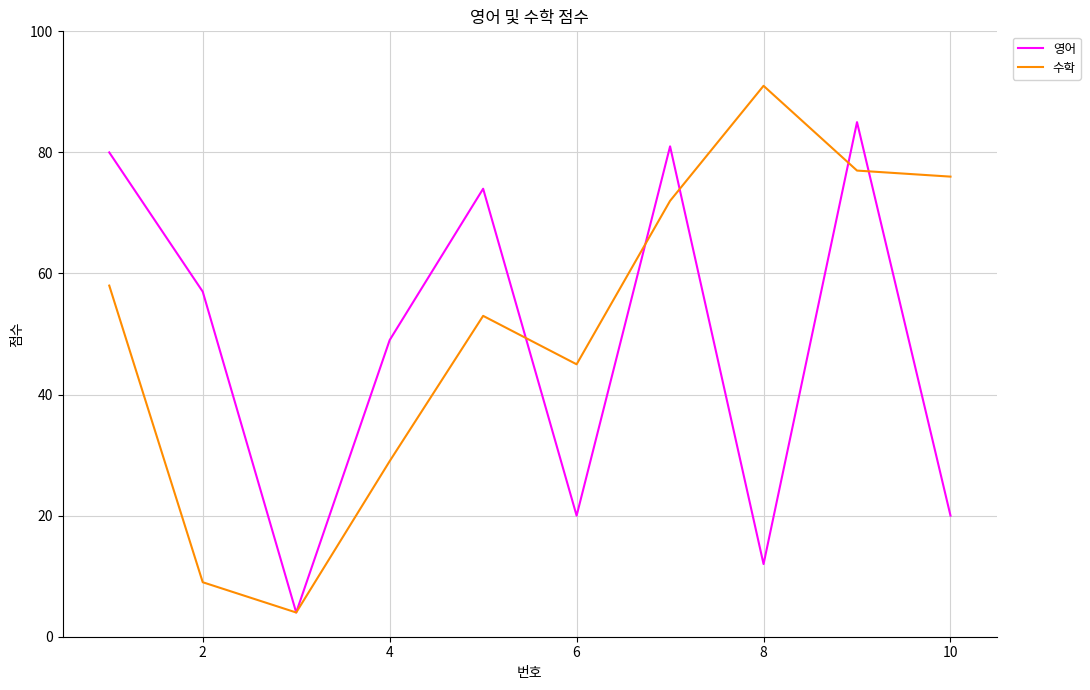

True or false: 영어 has more than 1 points higher than both neighbors.

True